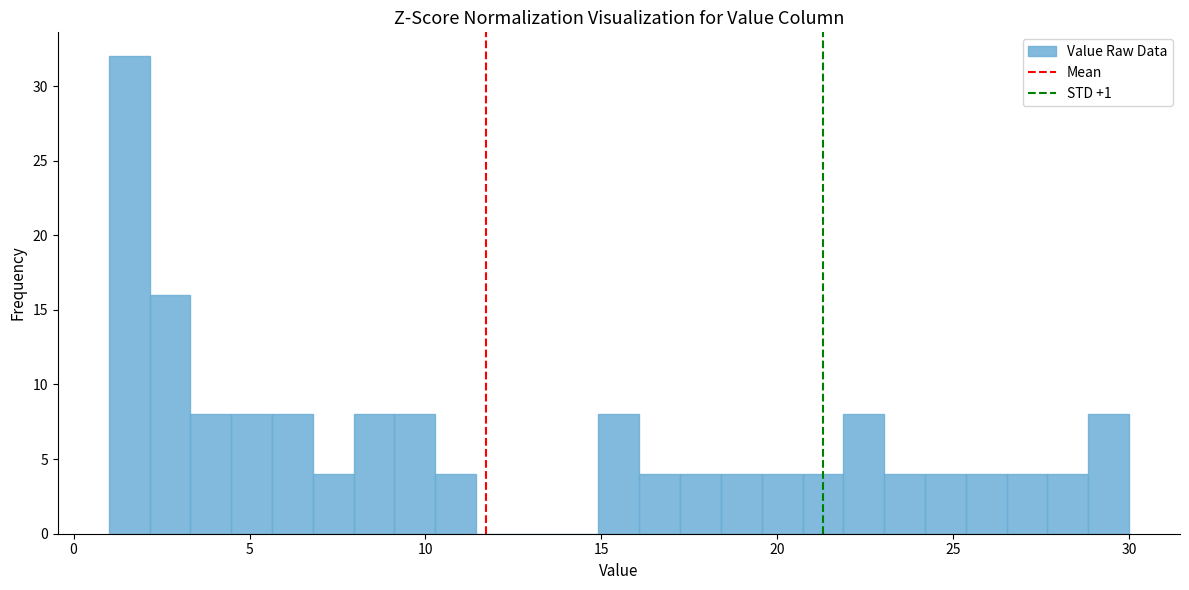

Read against the x-axis, roughly where is the centre of the tallest bar?

1.5